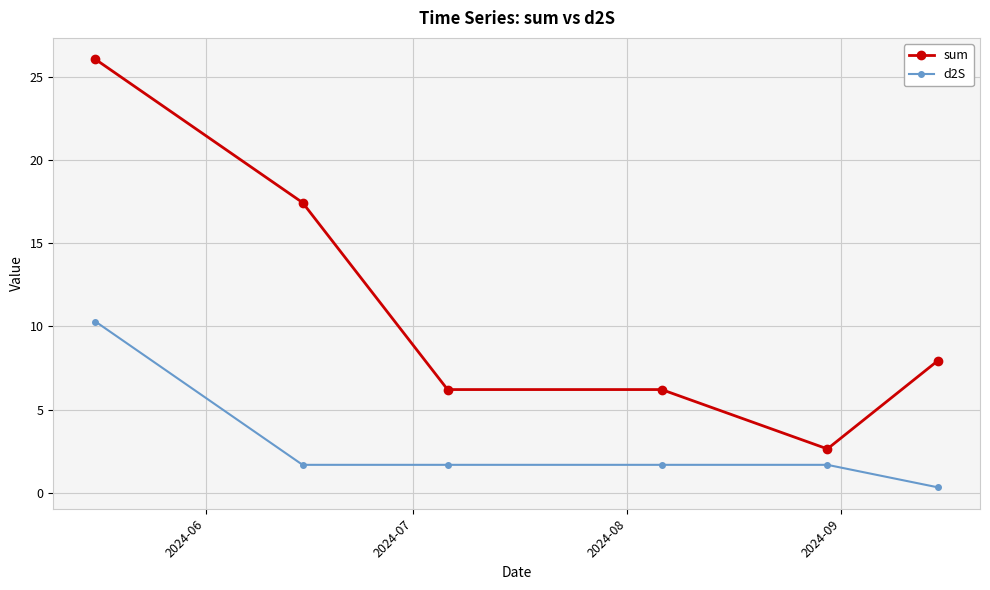

What is the lowest value of the sum series?

2.6